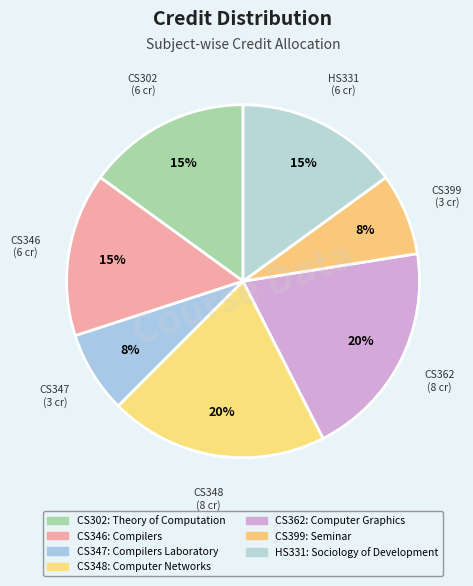

How many slices are in this pie chart?

7